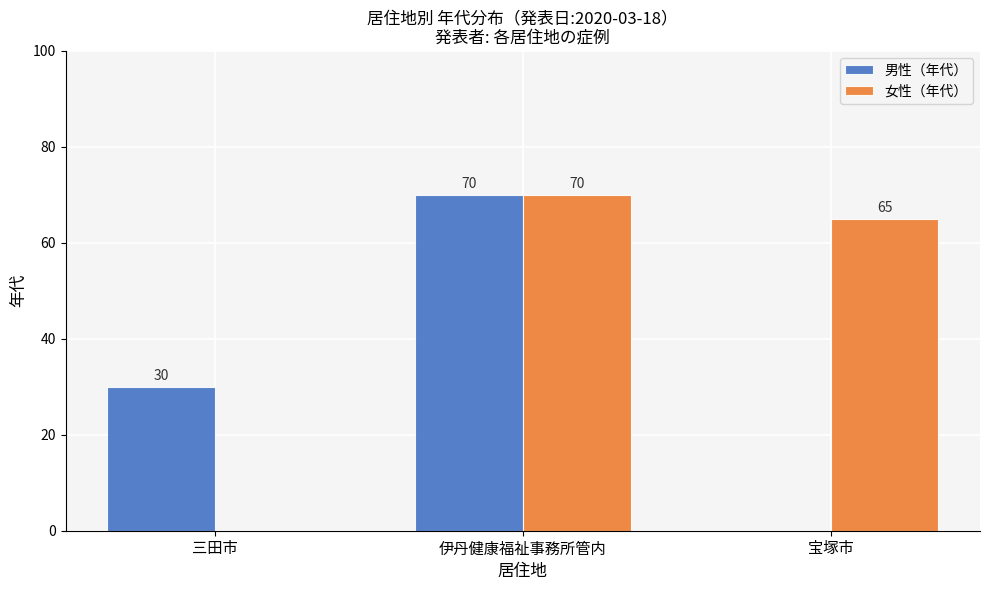

What is the difference between the 男性（年代） values at 伊丹健康福祉事務所管内 and 三田市?

40